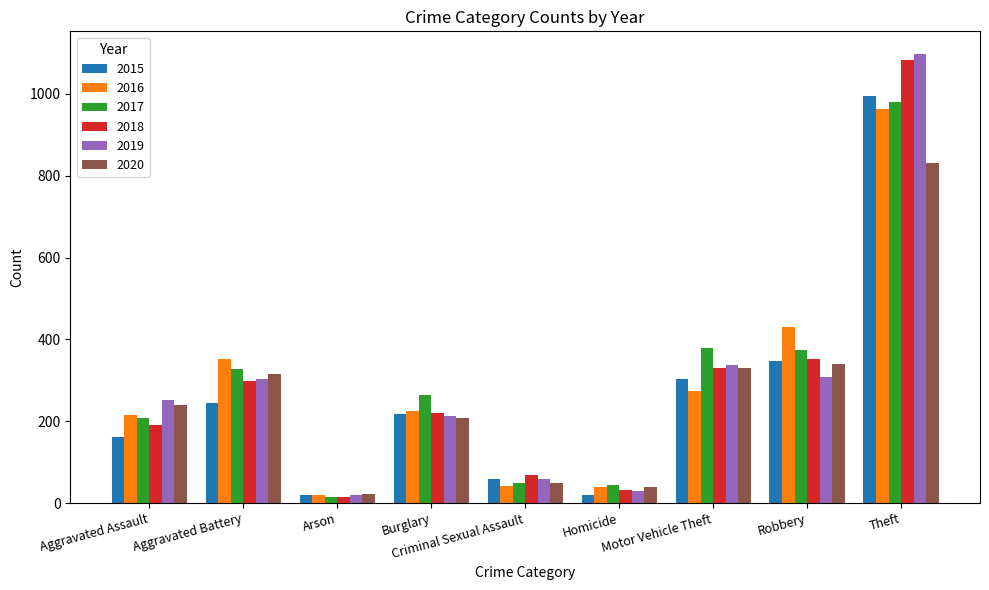

How many categories are shown in the chart?

9